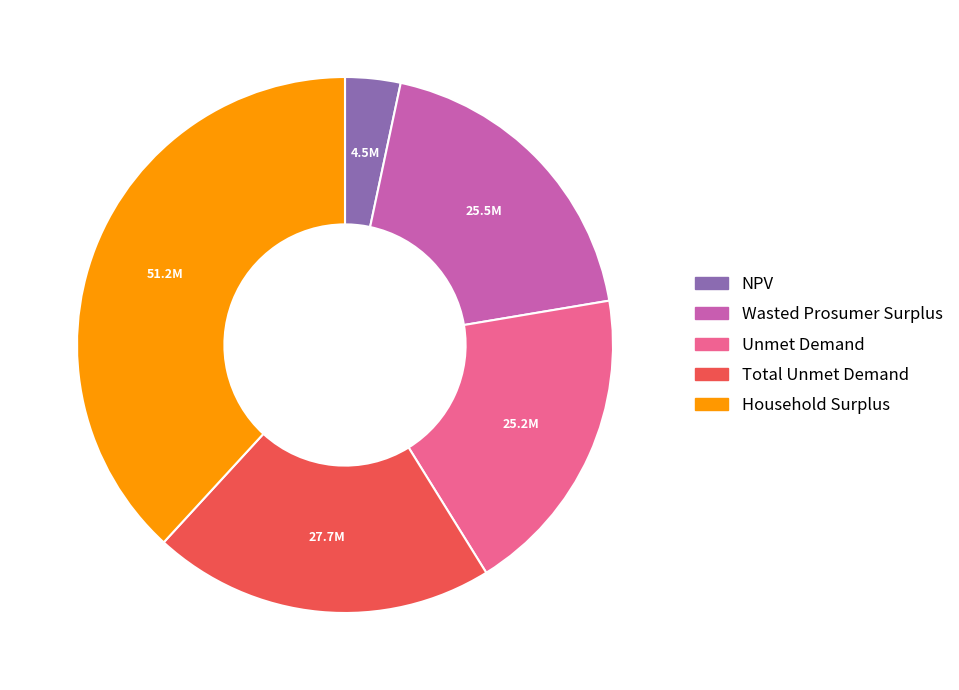

Which category has the biggest portion of the pie?

Household Surplus